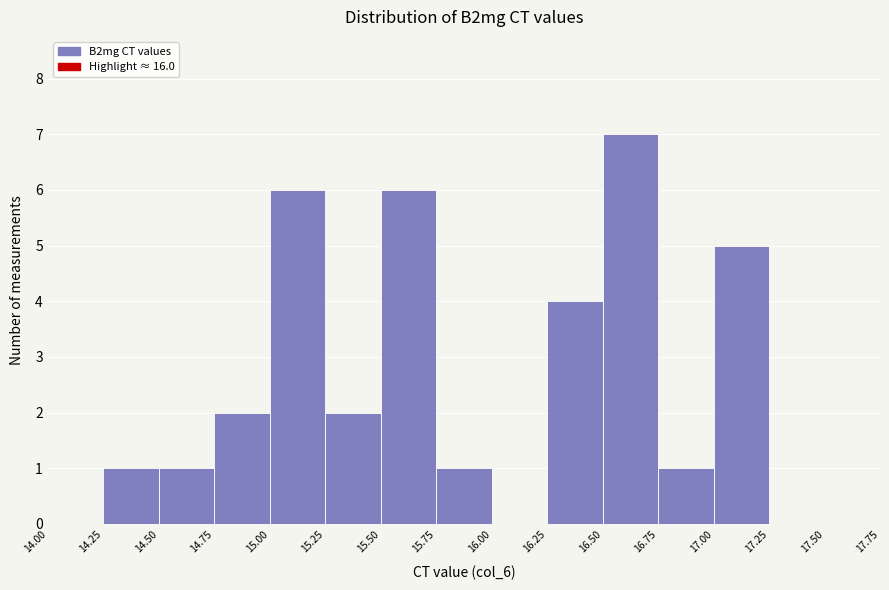

Reading left to right, transcribe this chart: for each bar, give the range it covers on the x-axis and its height. The values are not printed on the chart, so give them approximately, as read against the axis.

14.00 to 14.25: 0
14.25 to 14.50: 1
14.50 to 14.75: 1
14.75 to 15.00: 2
15.00 to 15.25: 6
15.25 to 15.50: 2
15.50 to 15.75: 6
15.75 to 16.00: 1
16.00 to 16.25: 0
16.25 to 16.50: 4
16.50 to 16.75: 7
16.75 to 17.00: 1
17.00 to 17.25: 5
17.25 to 17.50: 0
17.50 to 17.75: 0